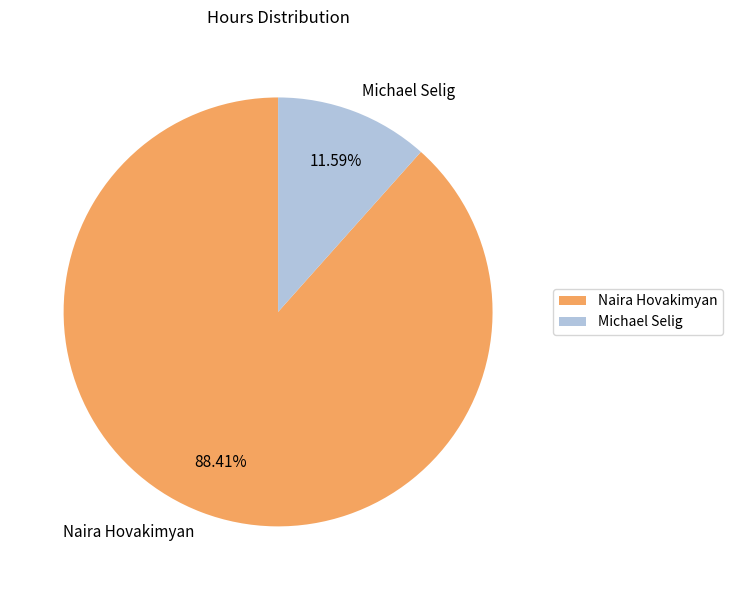

To the nearest percent, what is the average slice percentage?

50%